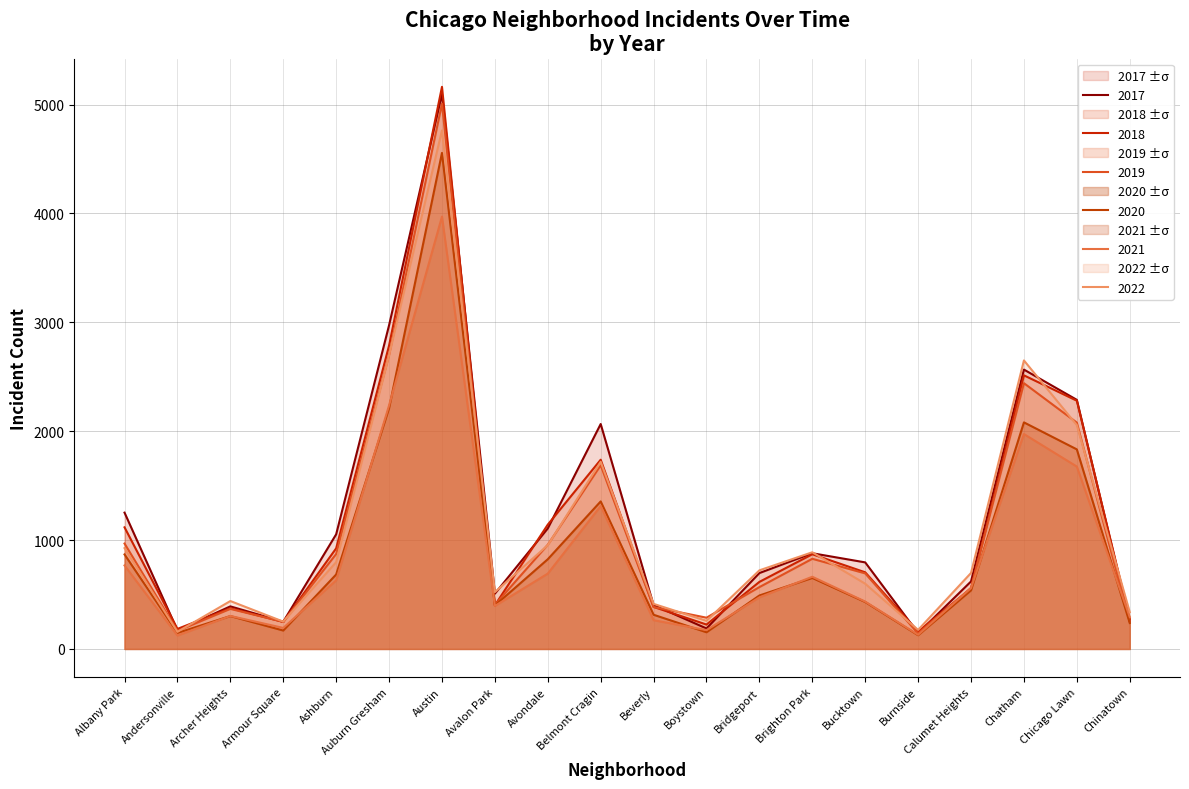

At which label does 2018 first exceed 704?

Albany Park